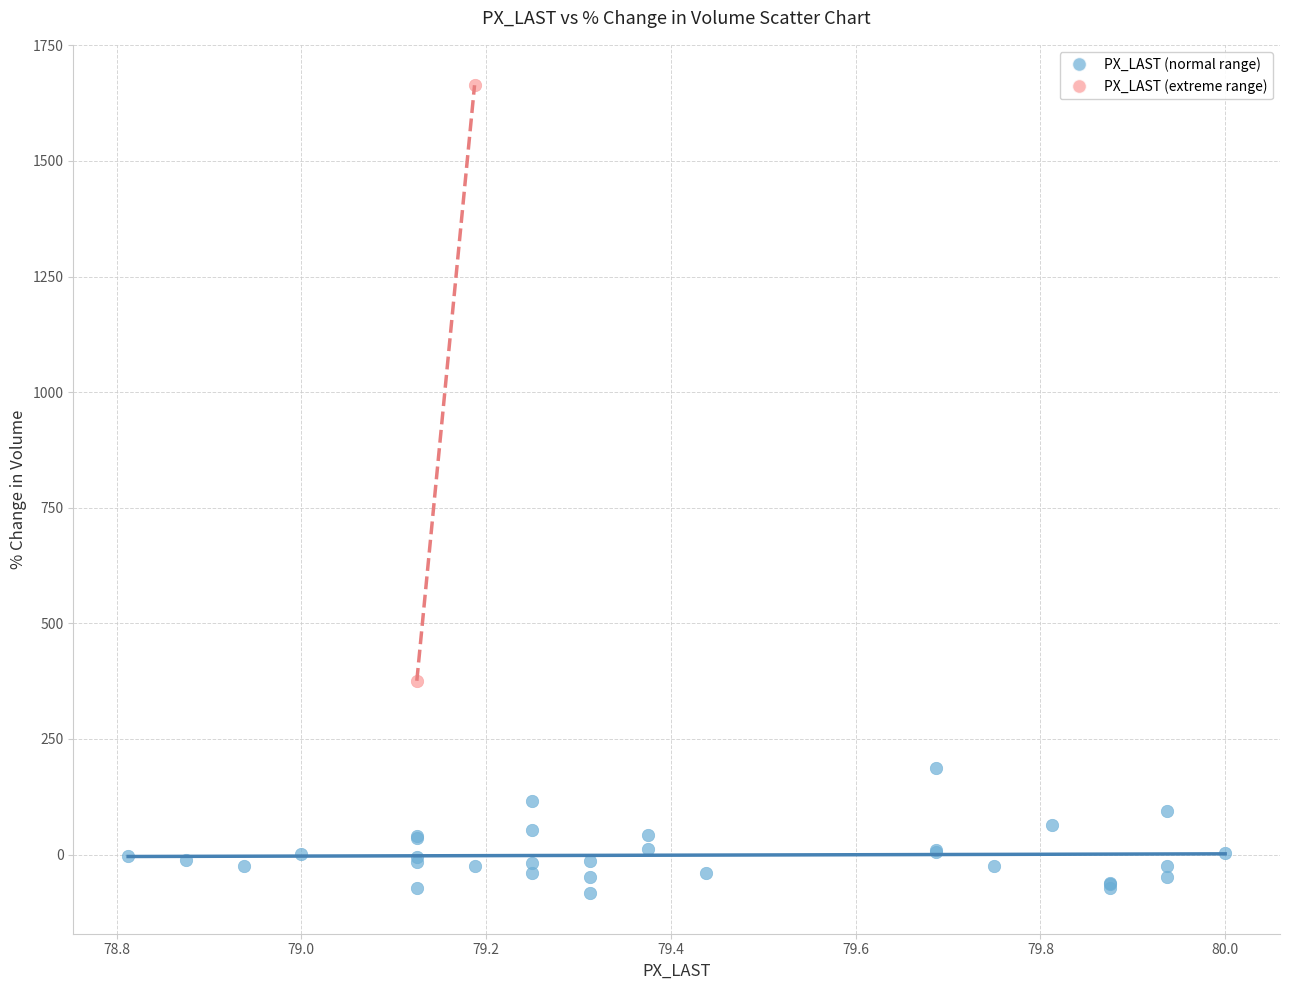

Which series reaches the minimum Y coordinate?

PX_LAST (normal range)